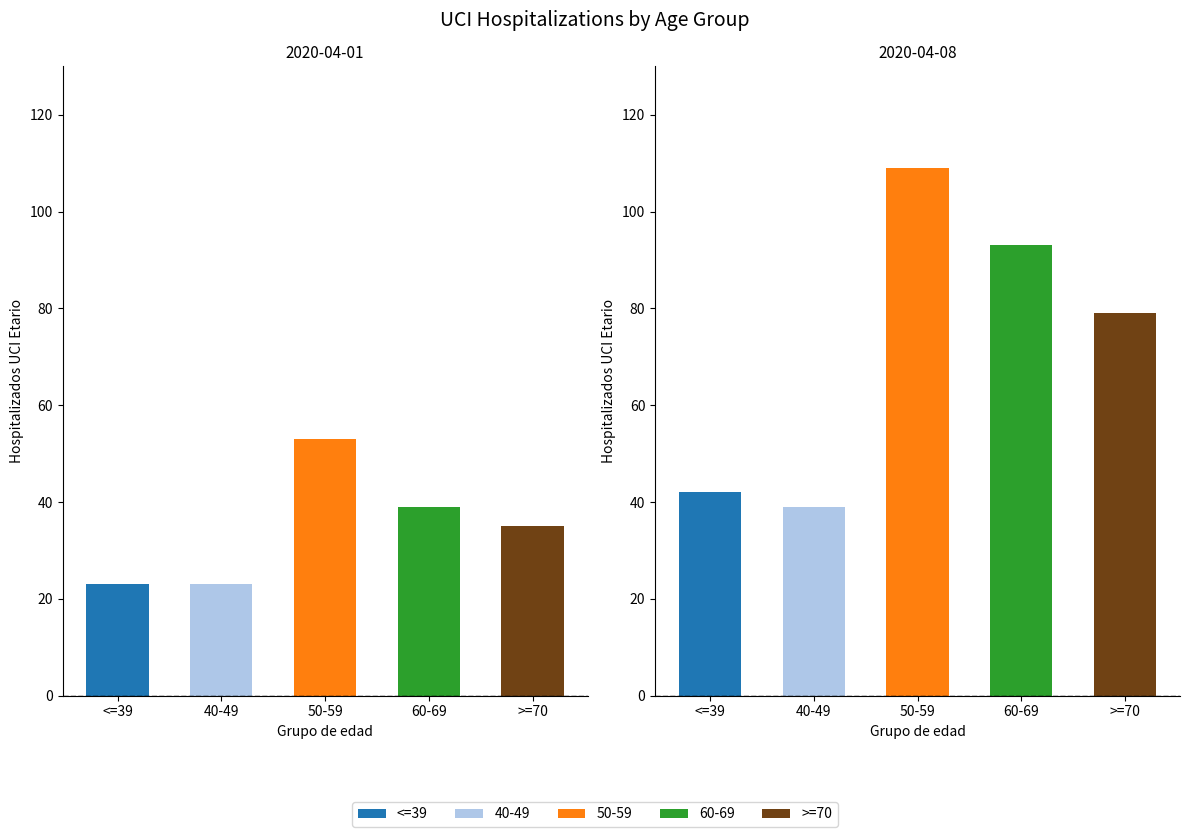

Are the bars horizontal?

No